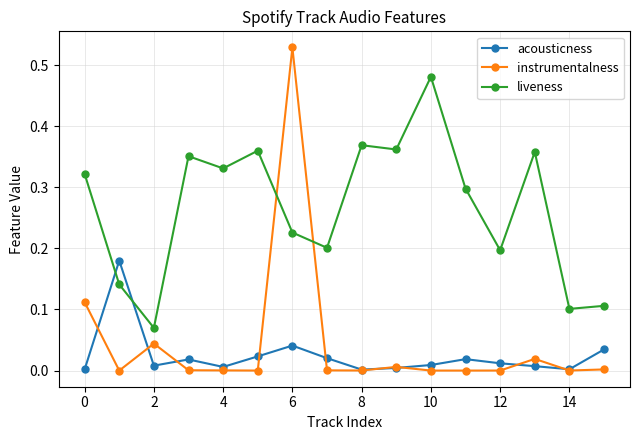

True or false: instrumentalness has more than 1 points higher than both neighbors.

True